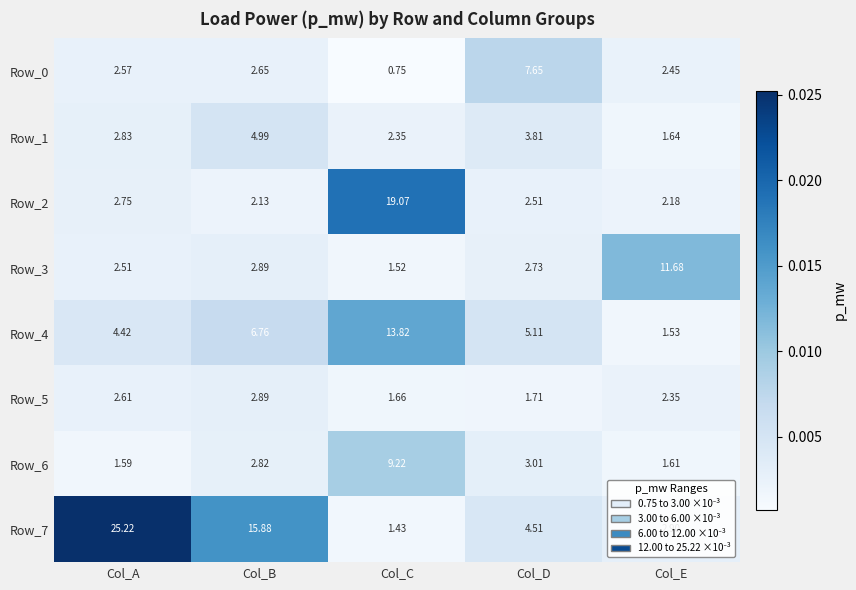

Where is Row_1 nearest to the value 3?

Col_A